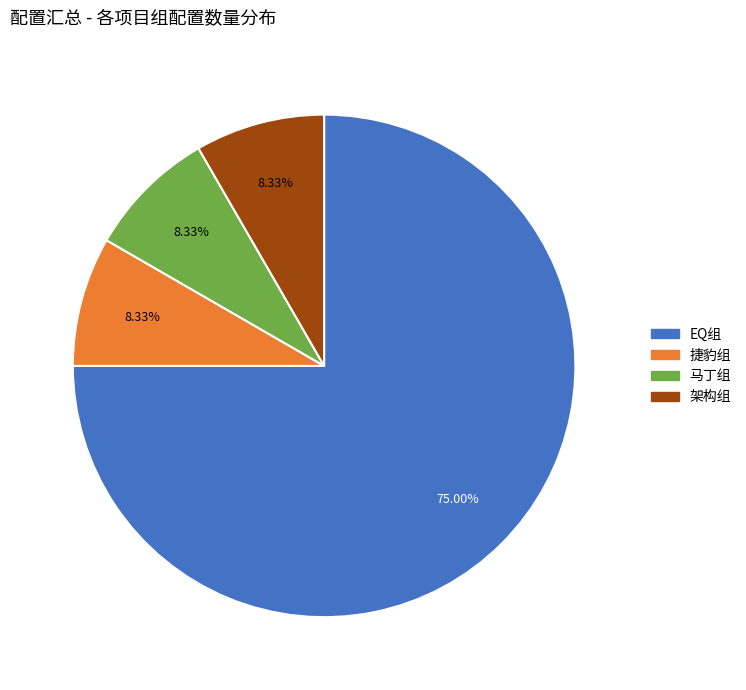

To the nearest percent, what portion does EQ组 represent?

75%